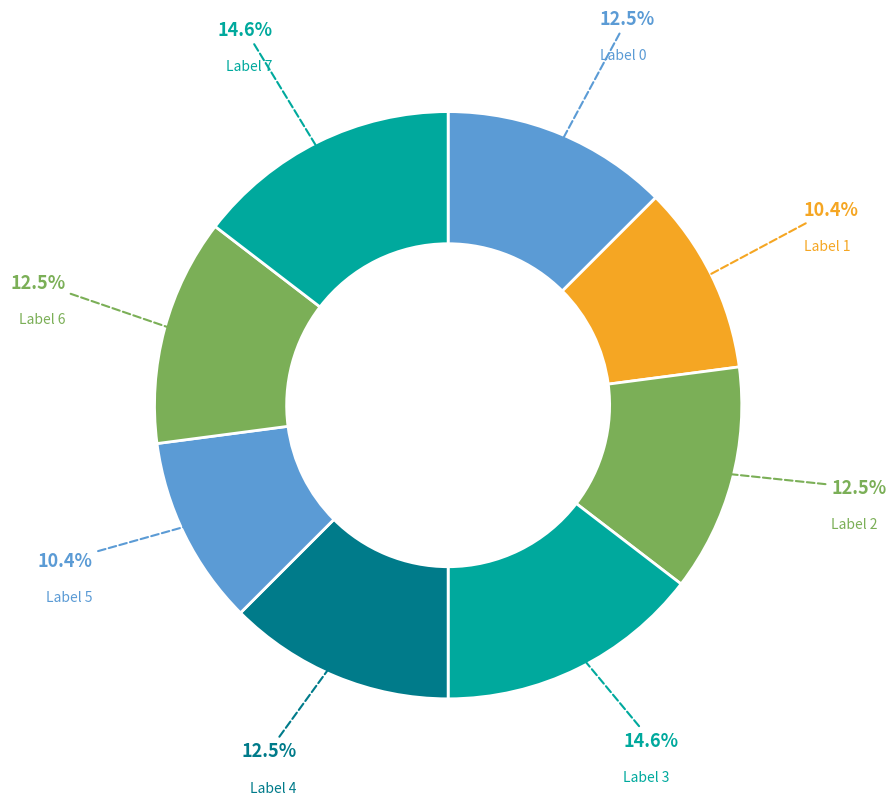

How many slices are in this pie chart?

8